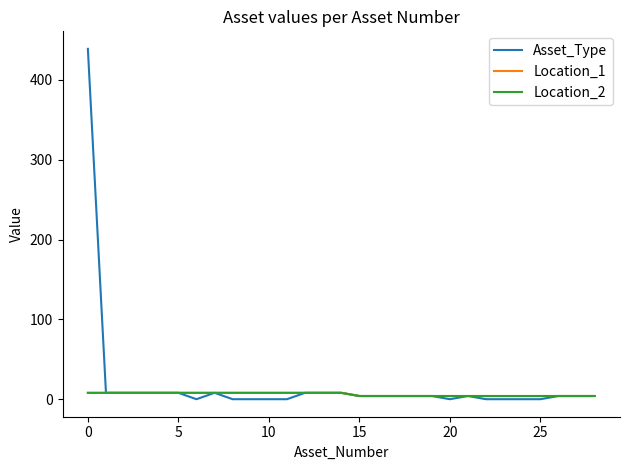

True or false: Location_1 and Asset_Type cross at least once.

False